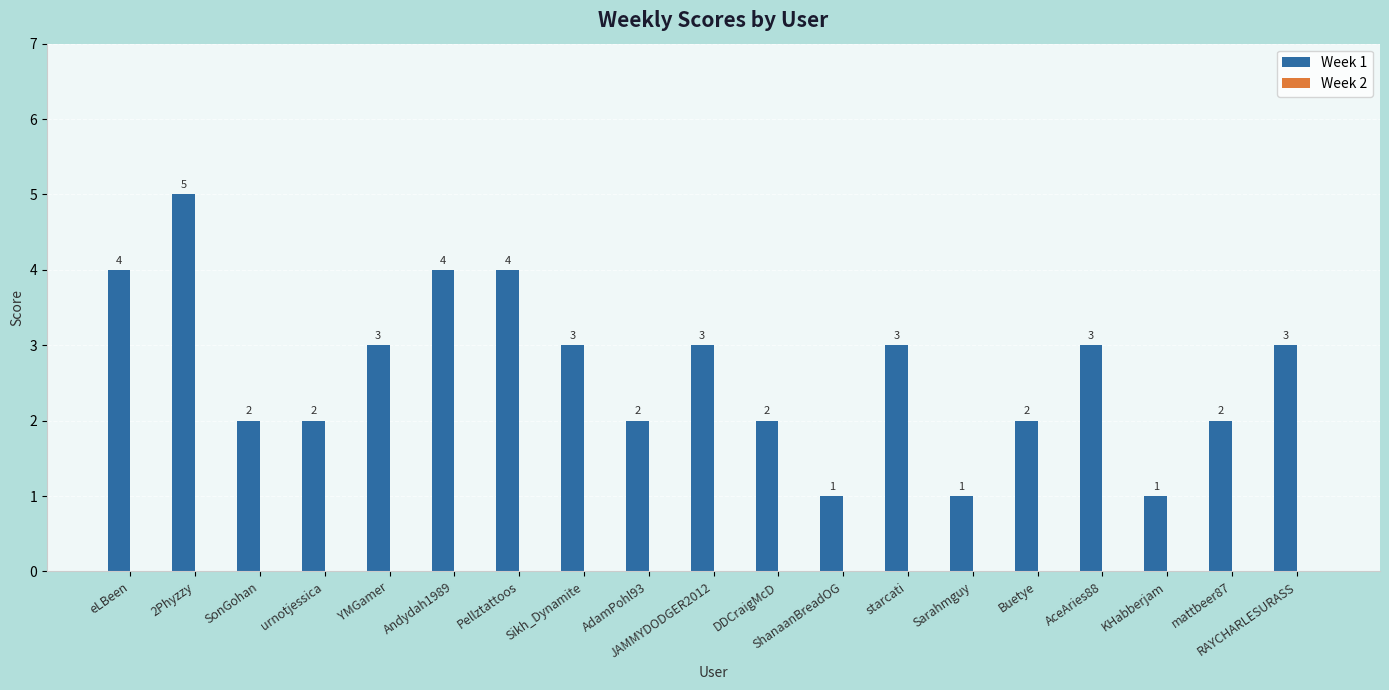

How many bars are there in total?

19